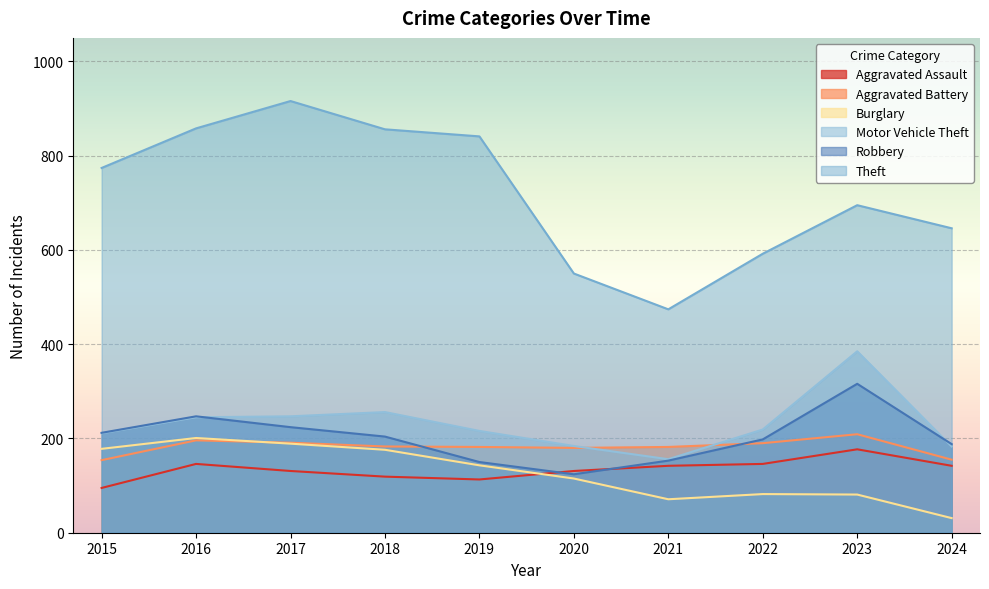

At which label does Burglary reach its peak?

2016